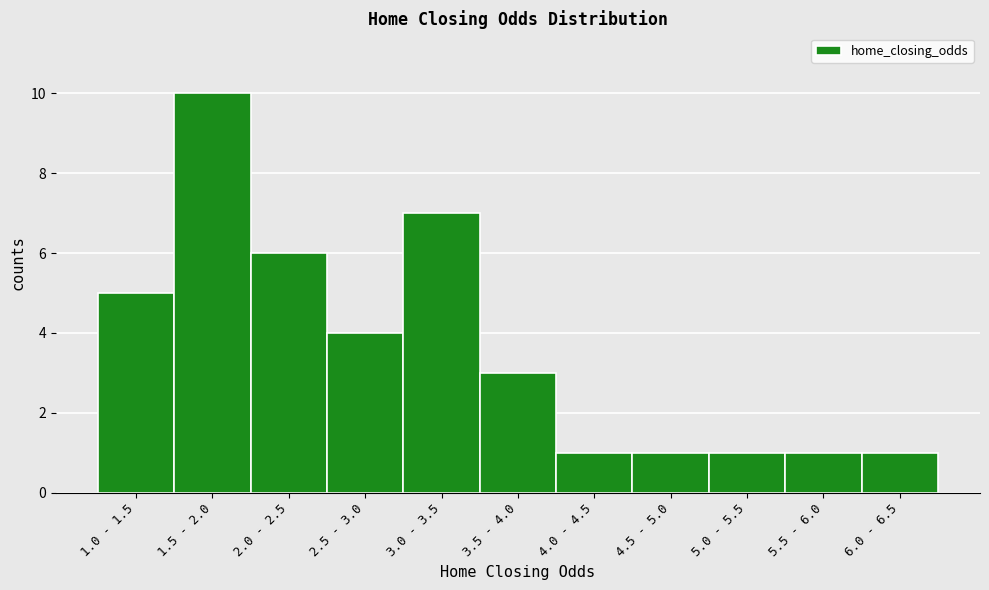

Reading right to left, transcribe all the data shown in this chart.

1	1	1	1	1	3	7	4	6	10	5